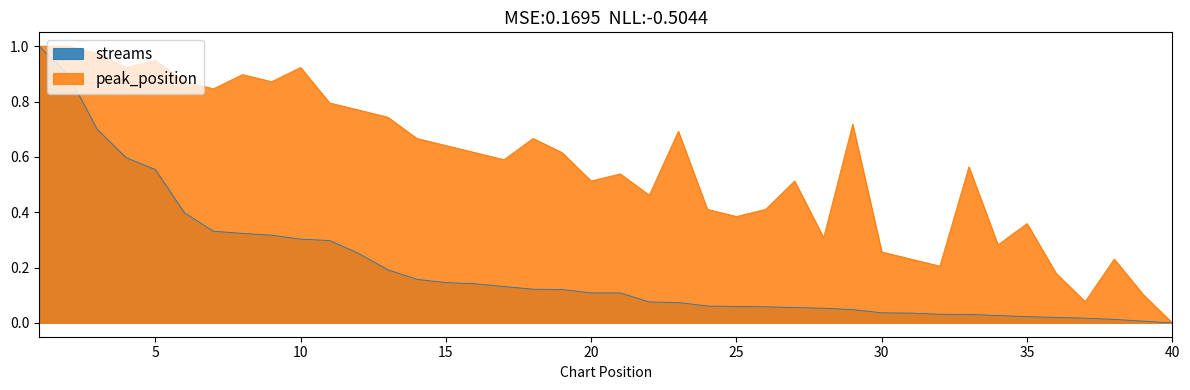

Which series has the largest range (max minus min)?

streams